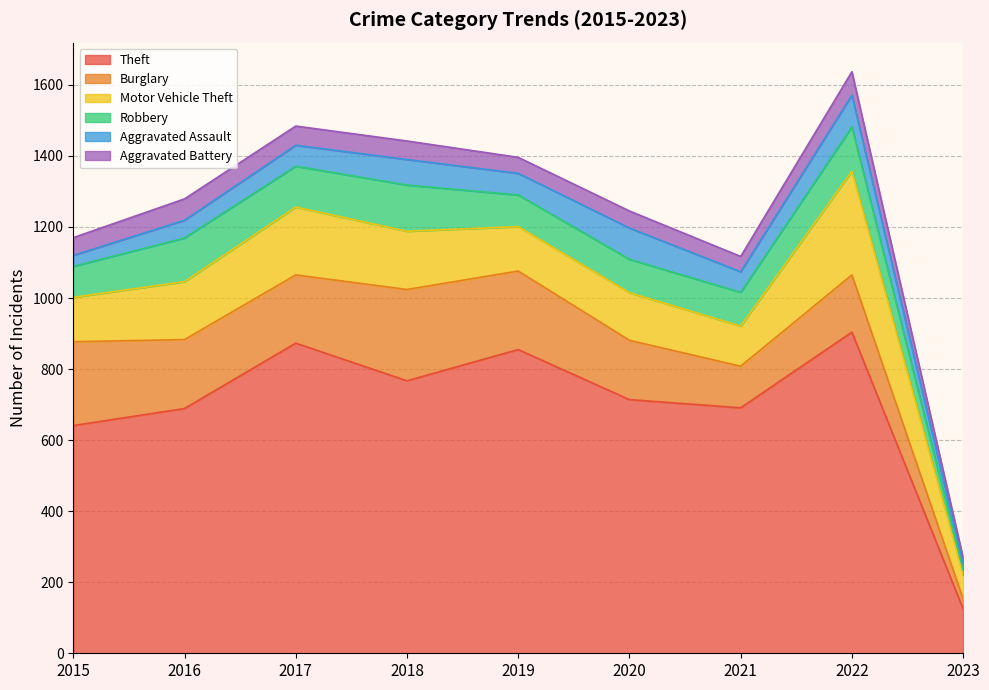

True or false: Motor Vehicle Theft and Robbery intersect in this chart.

False